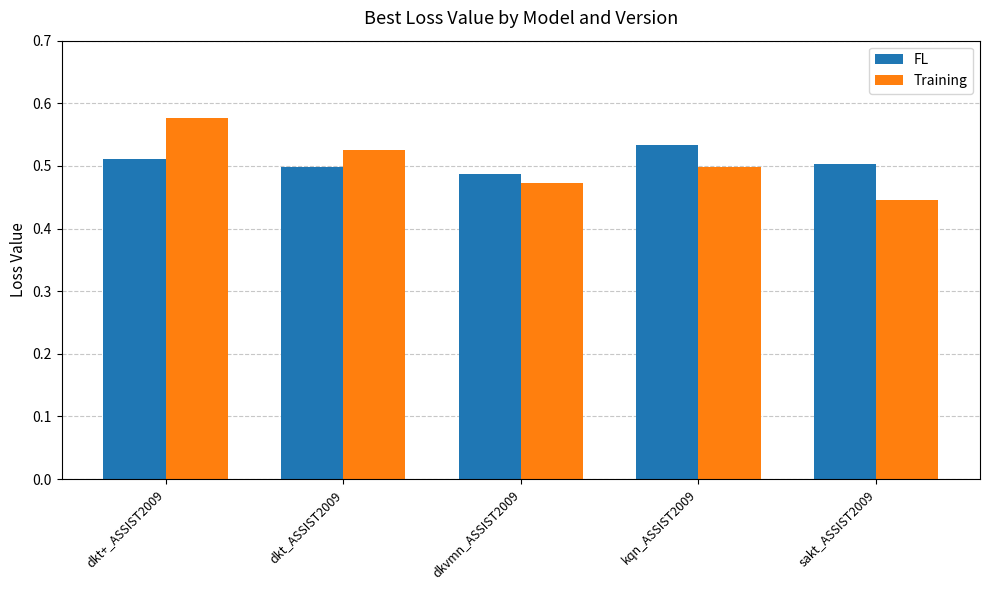

List the series in order of their peak value, highest first.

Training, FL